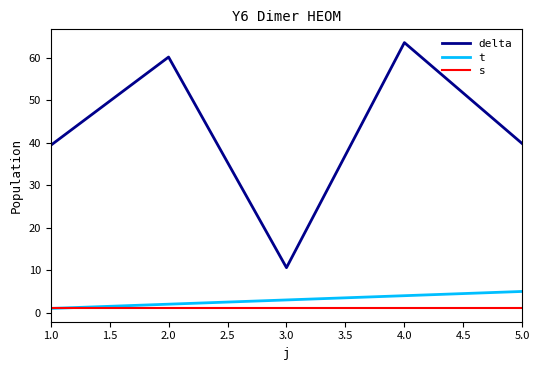

Reading right to left, what are all the values shown in this chart?

delta: 39.8	63.6	10.6	60.2	39.4
t: 5.0	4.0	3.0	2.0	1.0
s: 1.0	1.0	1.0	1.0	1.0